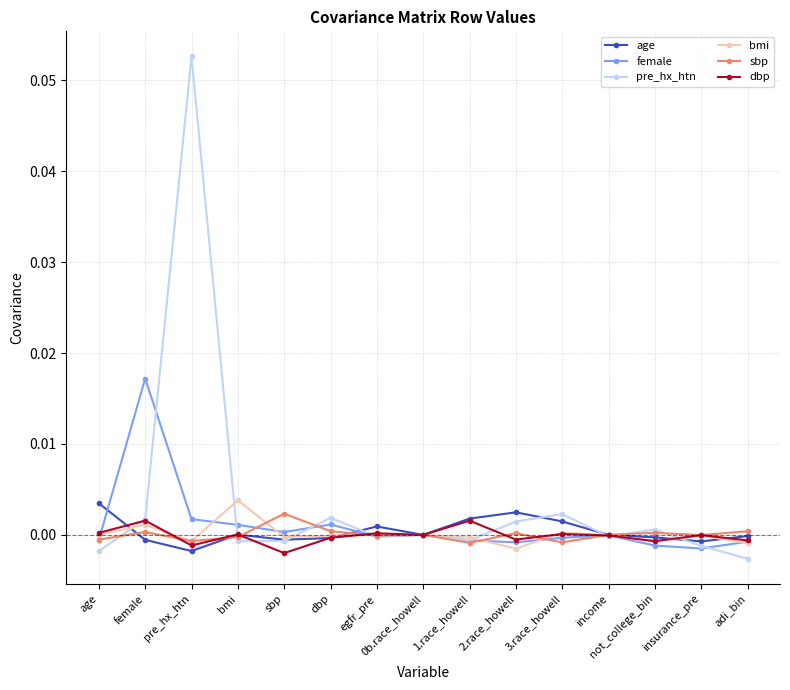

Is it true that dbp equals -0.0 at insurance_pre?

True